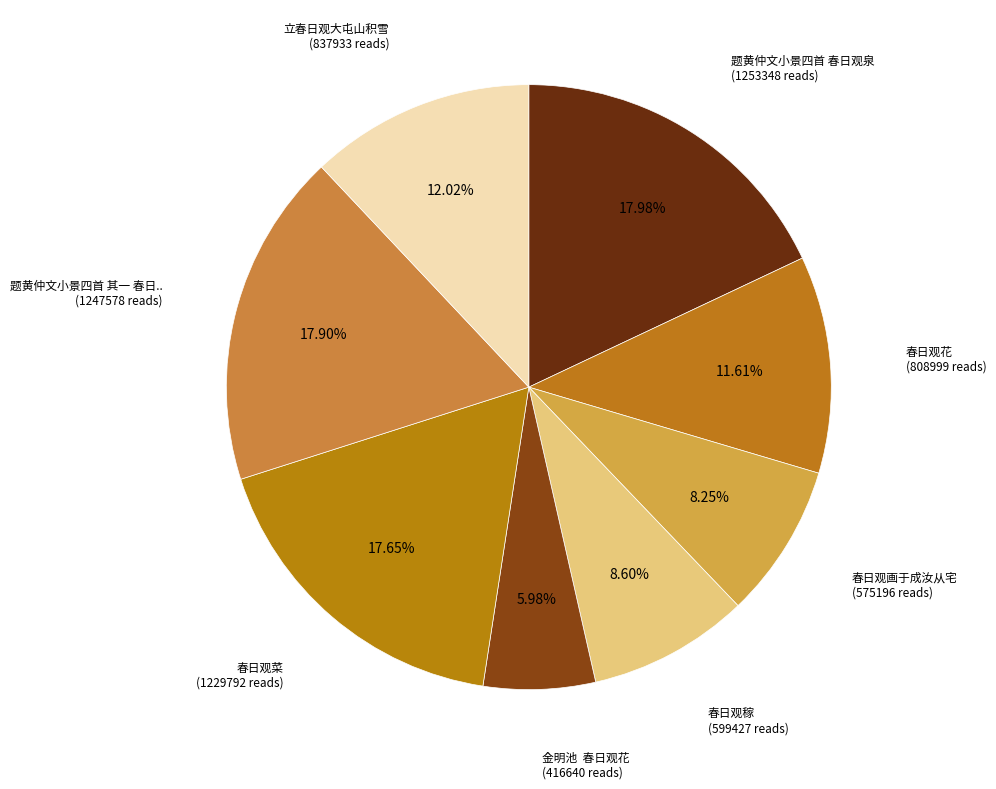

How many slices are in this pie chart?

8